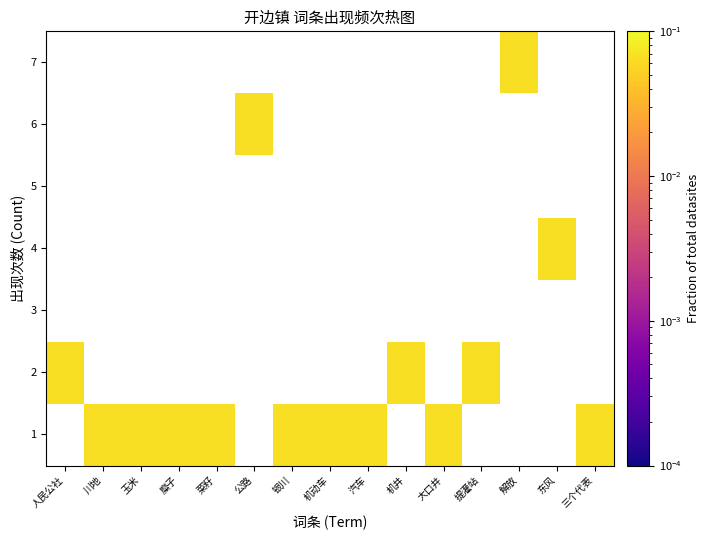

Which category has the highest value across all series?

川地